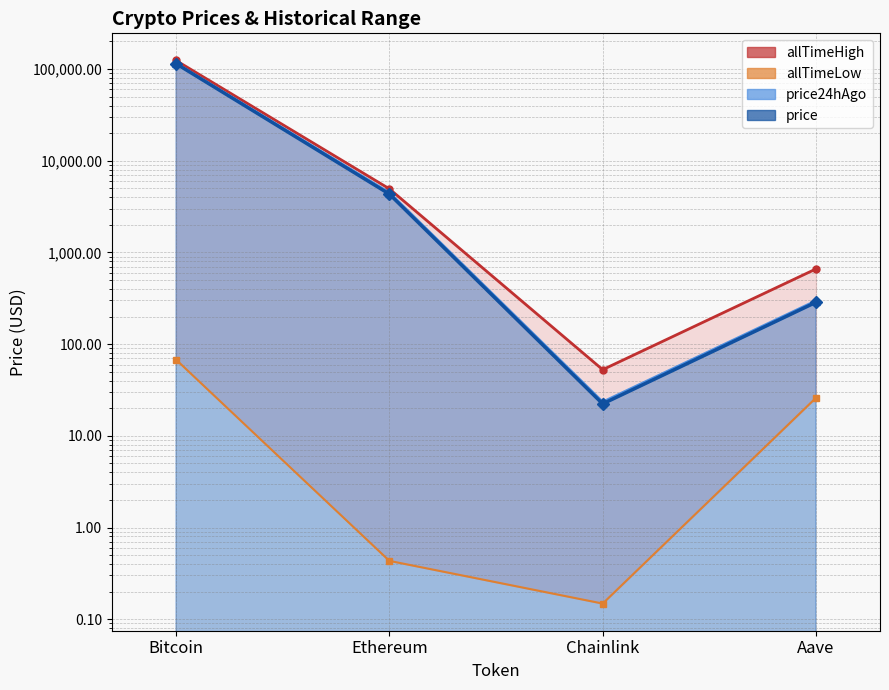

At which category is the sum across all series the highest?

Bitcoin